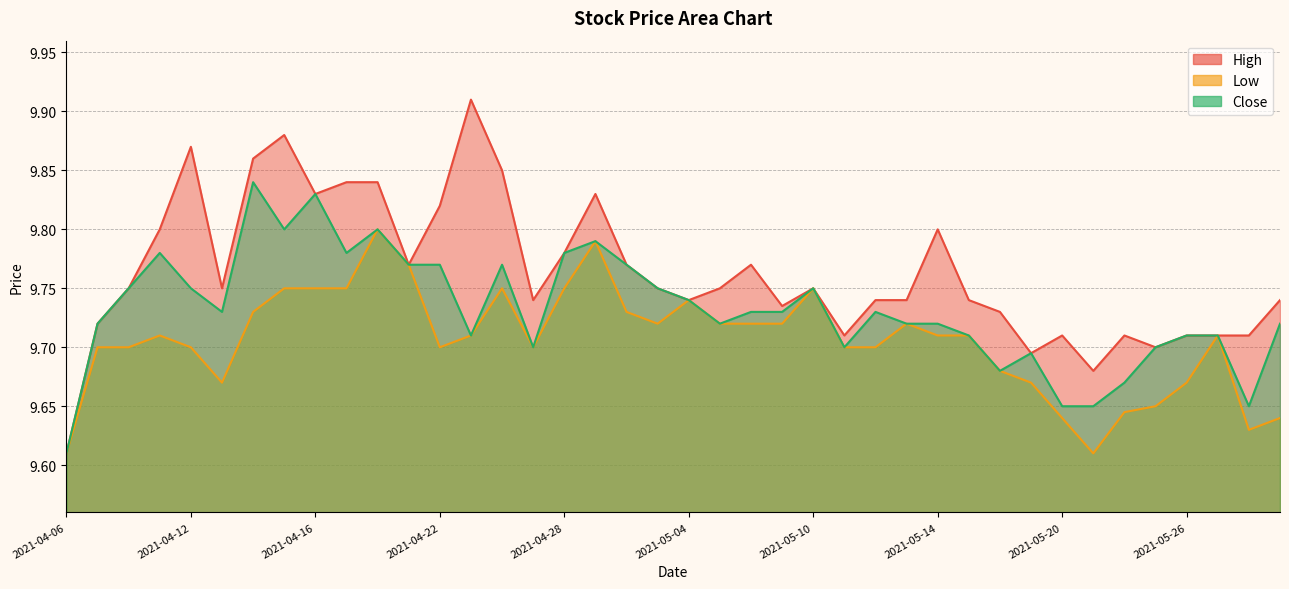

How many categories are shown in the chart?

40